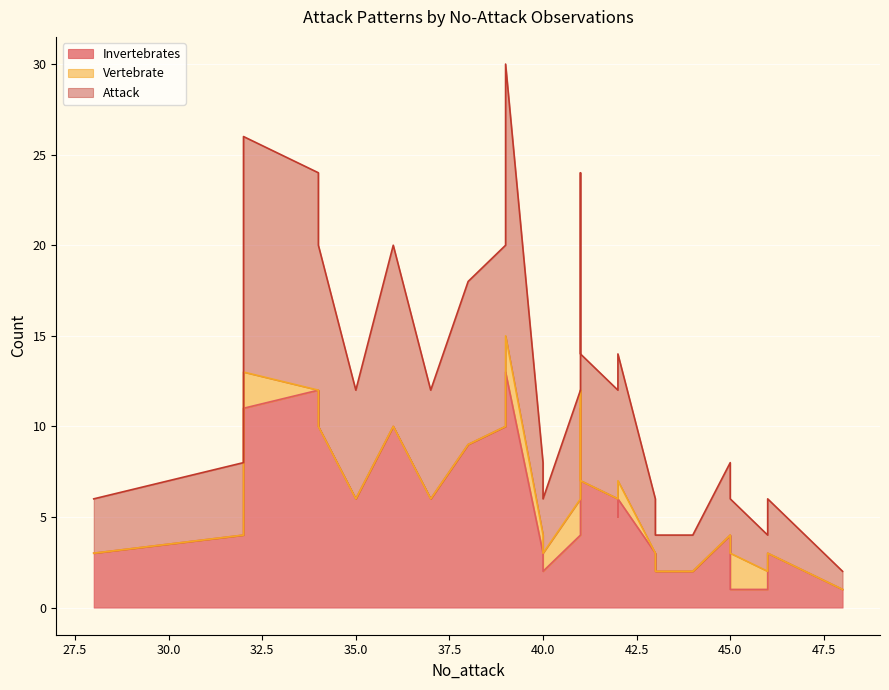

At how many categories does at least one series exceed 1?

28